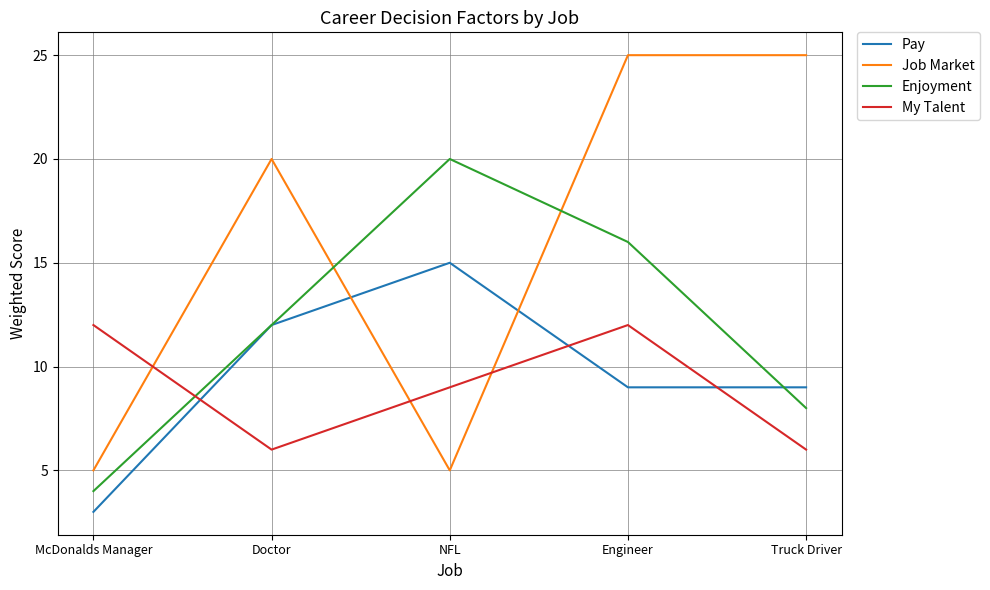

What is the difference between the My Talent values at Doctor and NFL?

3